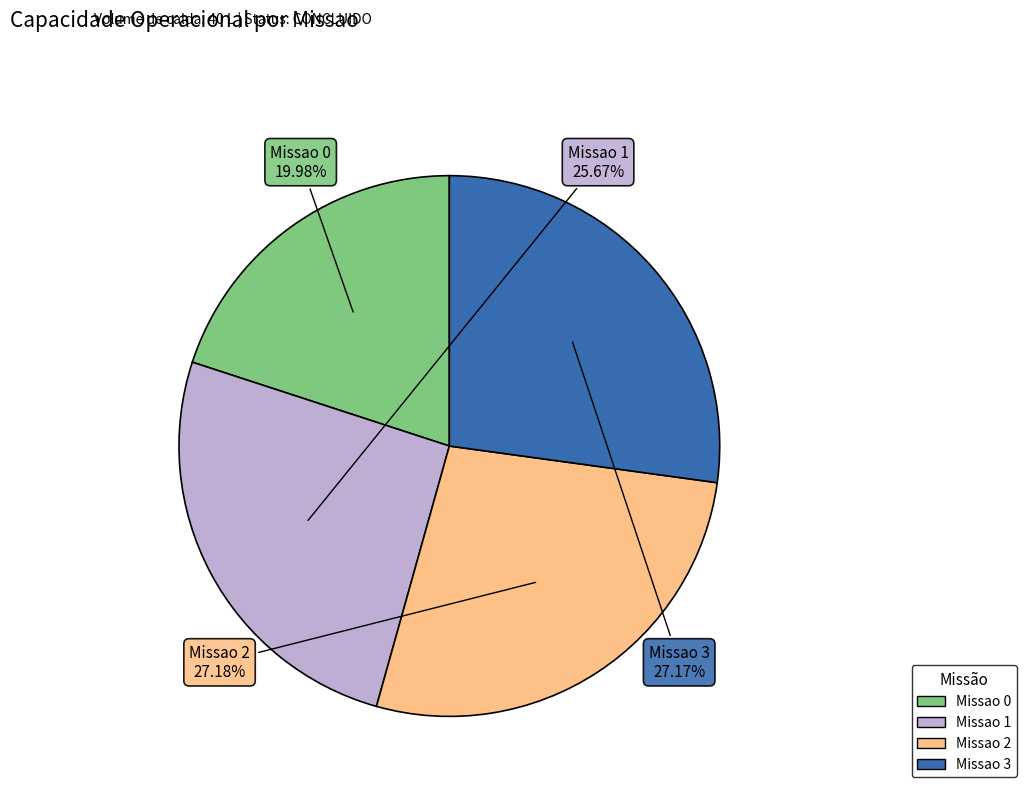

To the nearest percent, what portion does Missao 2 represent?

27%